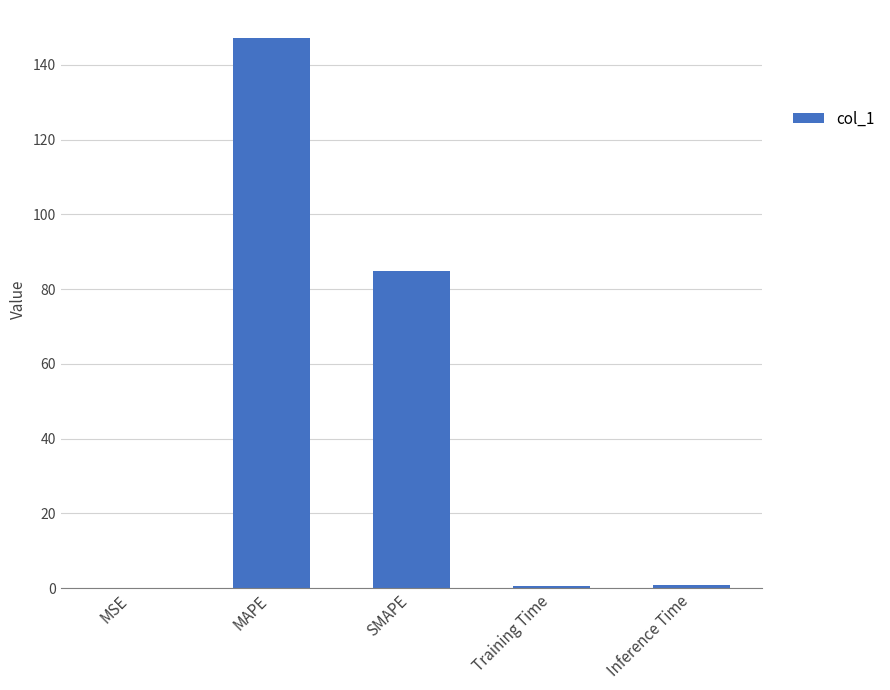

The value at MAPE is 147.3. True or false?

True